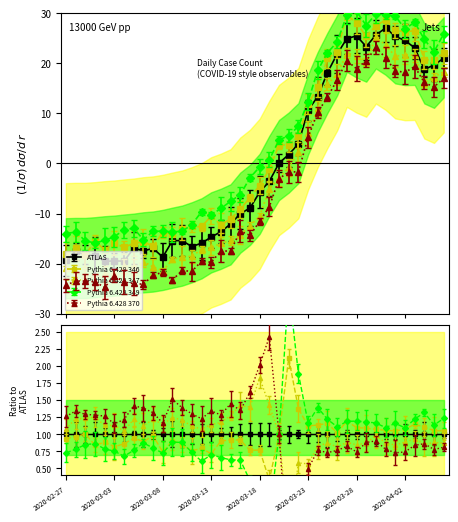

What is the label of the 19th point from the right?

2020-03-19